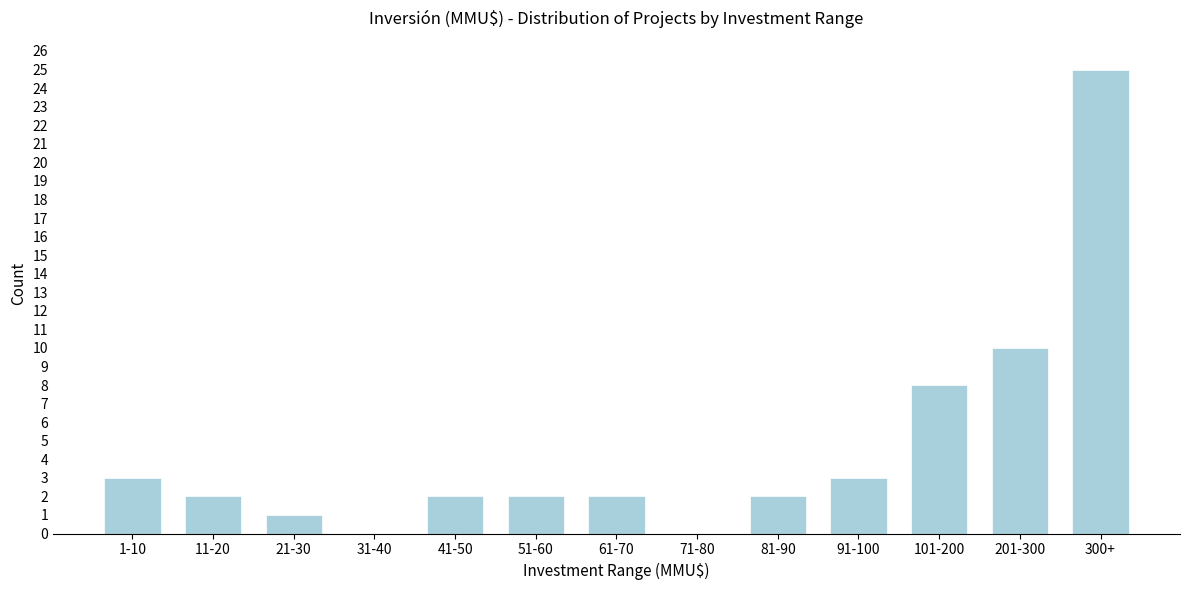

Reading left to right, list all the values displayed in this chart.

1-10=3	11-20=2	21-30=1	31-40=0	41-50=2	51-60=2	61-70=2	71-80=0	81-90=2	91-100=3	101-200=8	201-300=10	300+=25